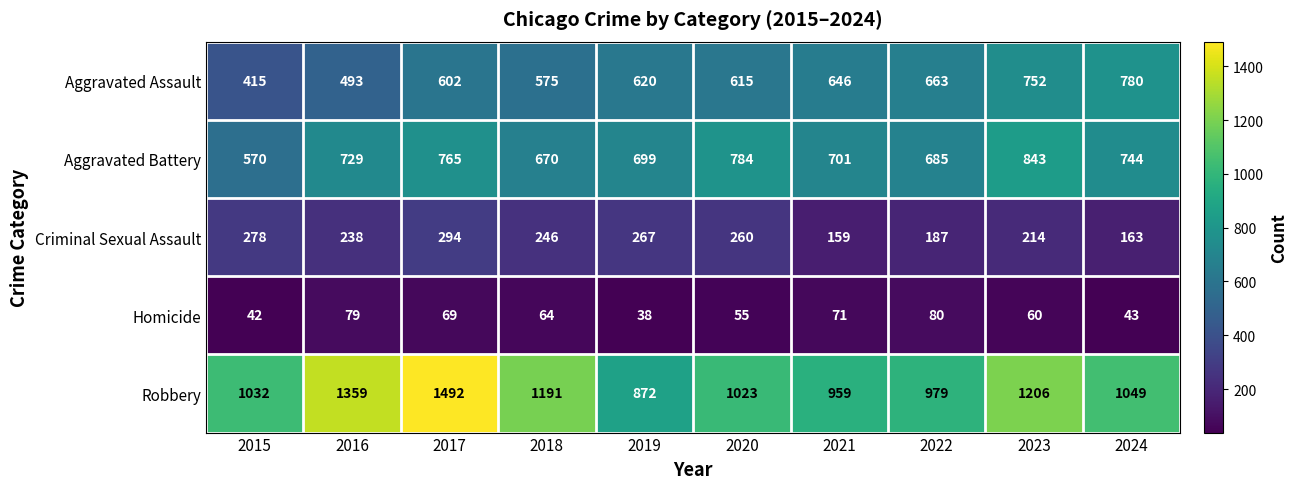

What is the average value of the Aggravated Battery series?

719